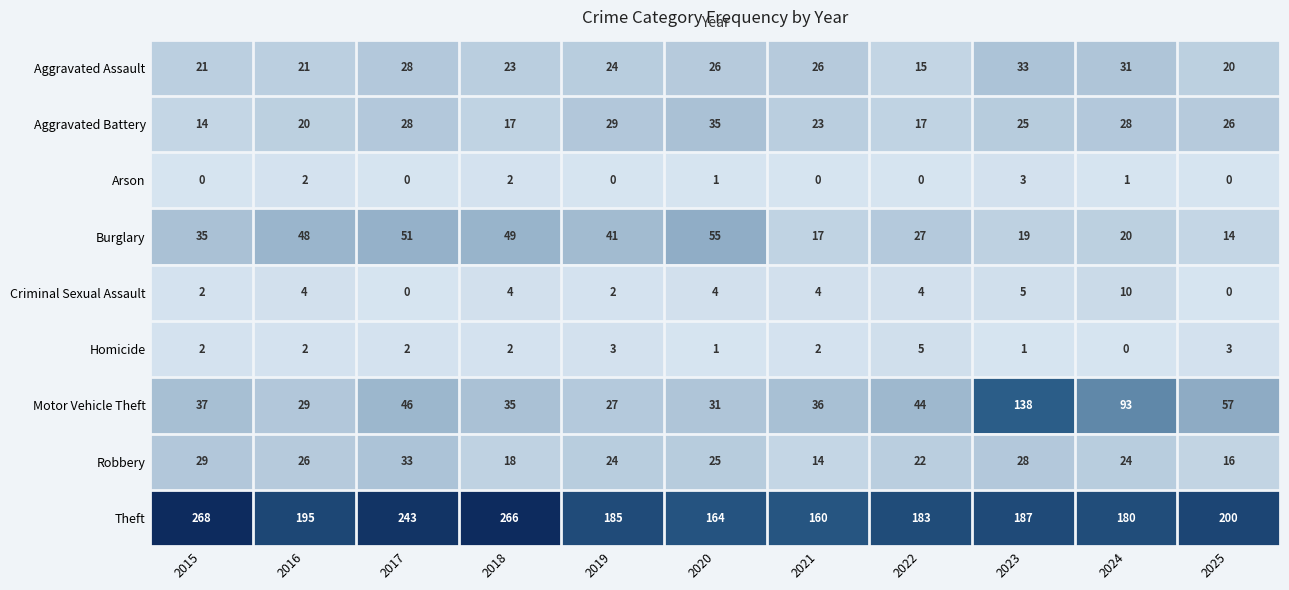

Which series has the largest total across all categories?

Theft